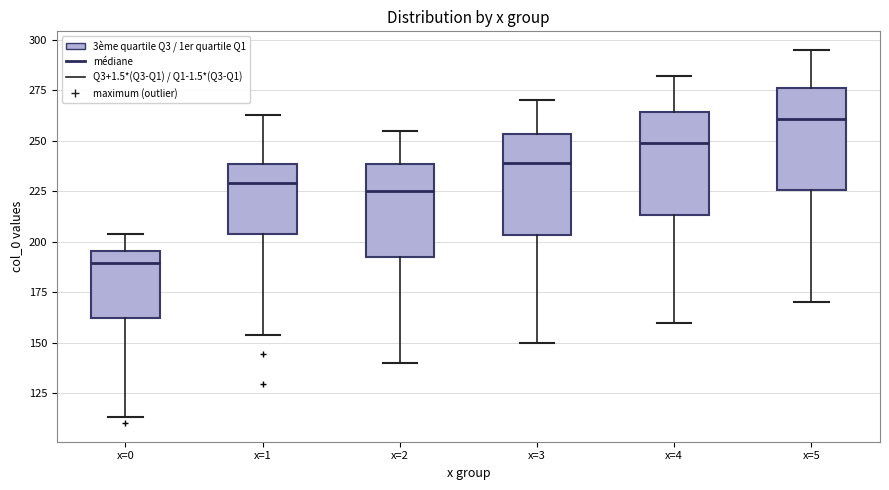

Which box has the lowest median line?

x=0